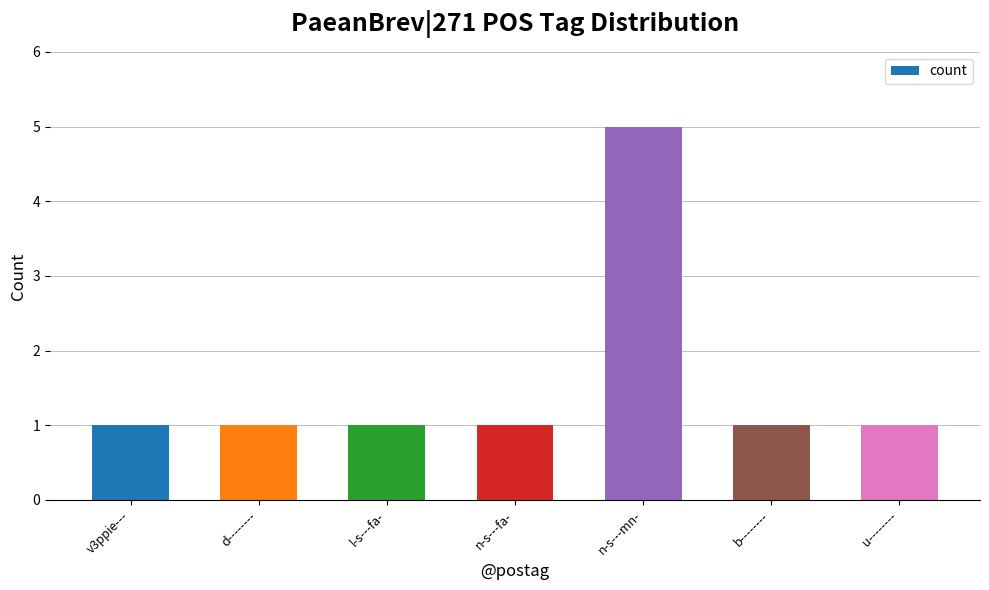

What is the label of the 5th bar from the left?

n-s---mn-